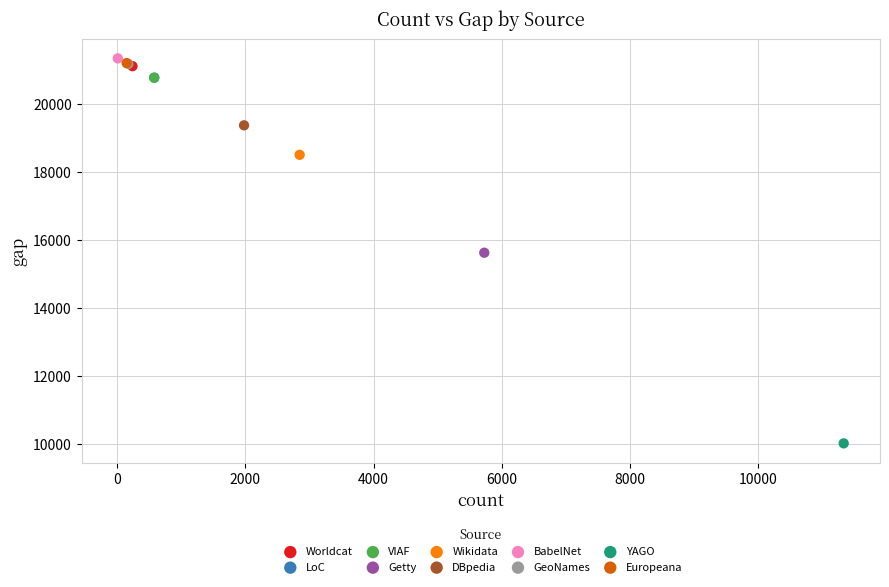

Which series reaches the minimum Y coordinate?

YAGO